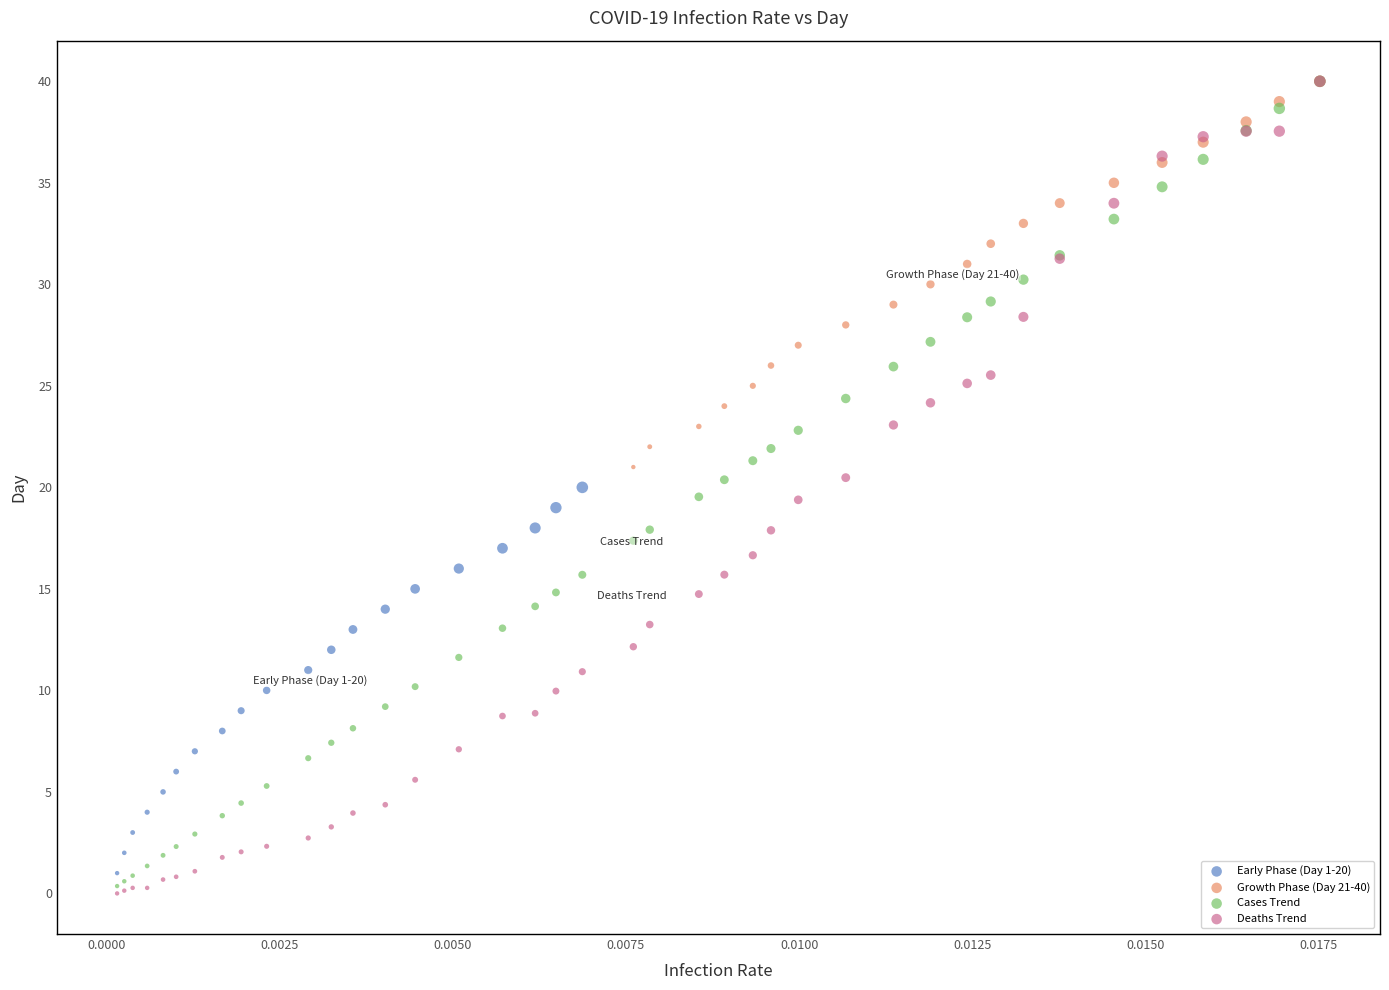

Which series has the widest spread of Y values?

Deaths Trend